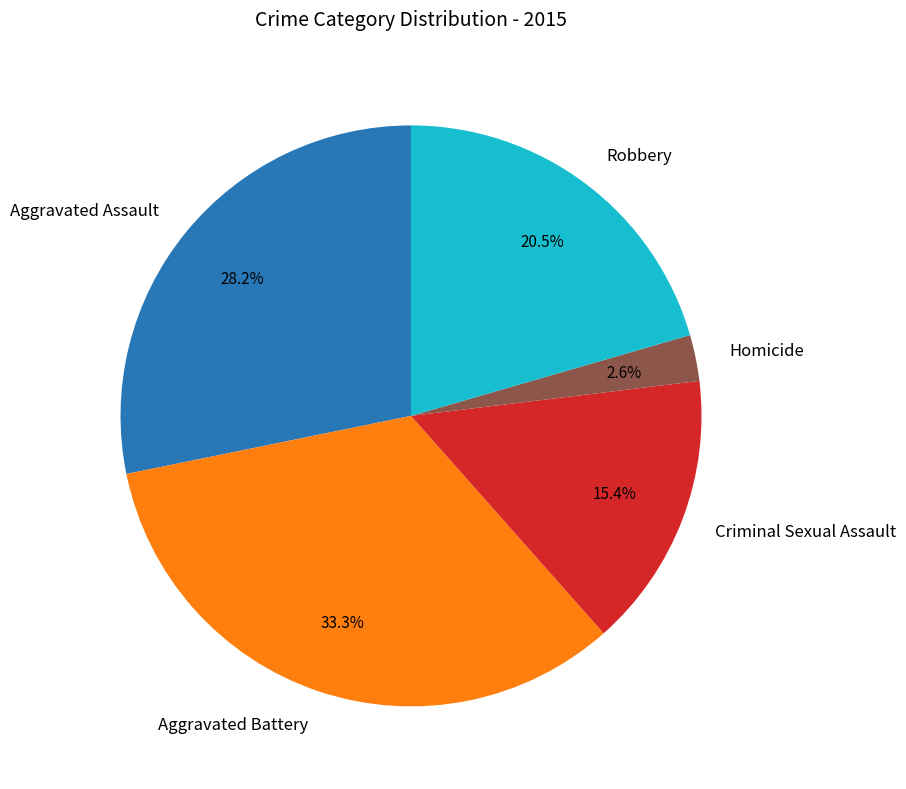

Does Criminal Sexual Assault account for over 50% of the chart?

No